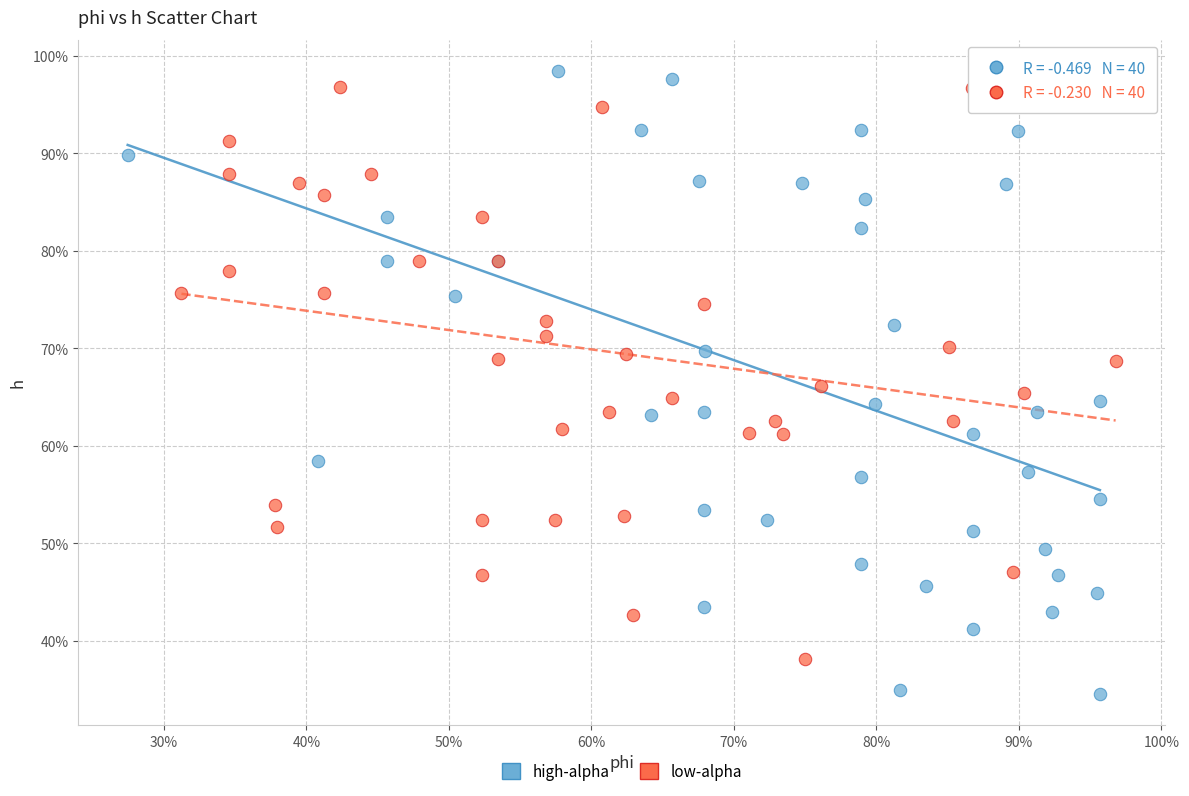

What are all the series names shown in the legend?

high-alpha, low-alpha